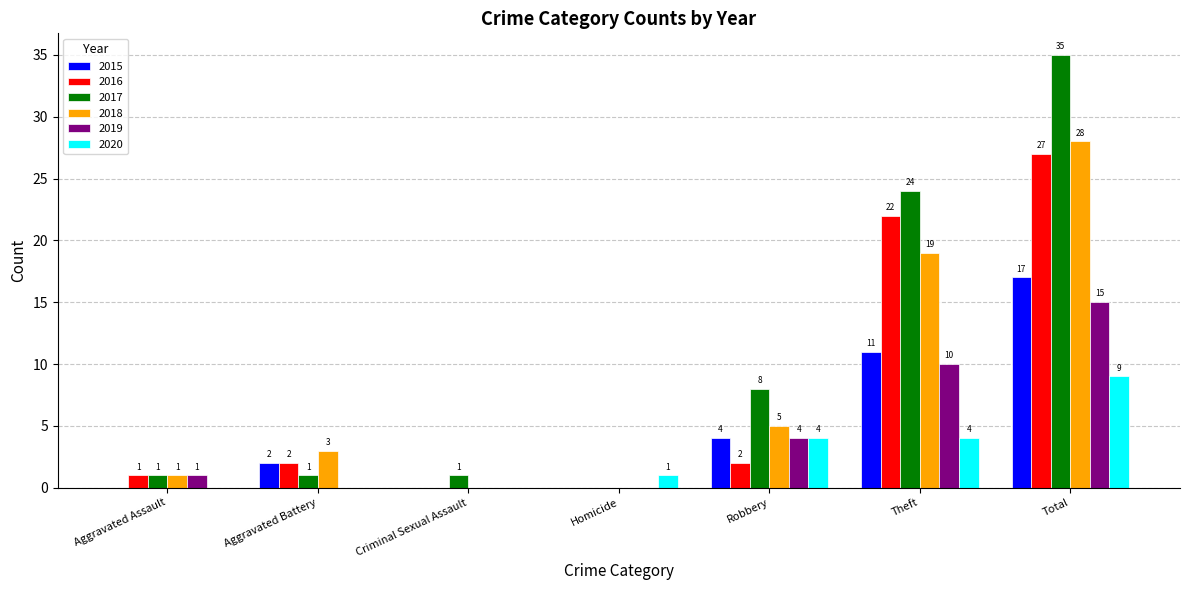

How many data points does each series have?

7